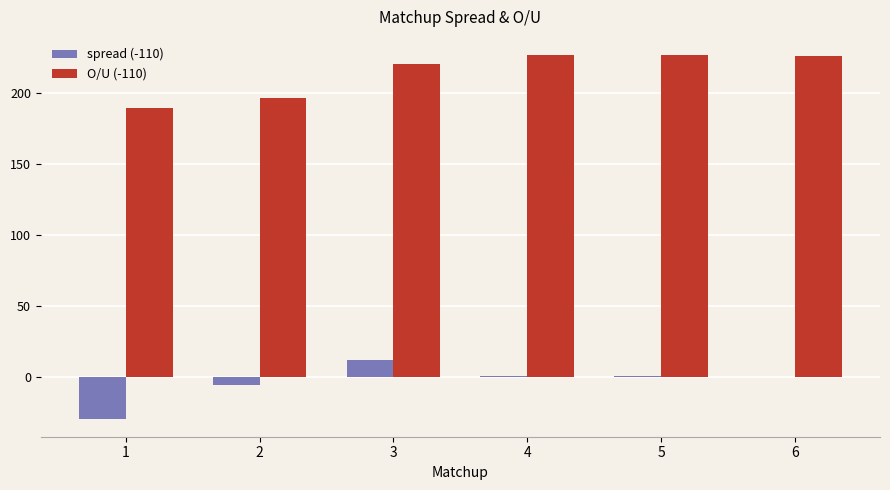

What is the maximum value for O/U (-110)?

227.1